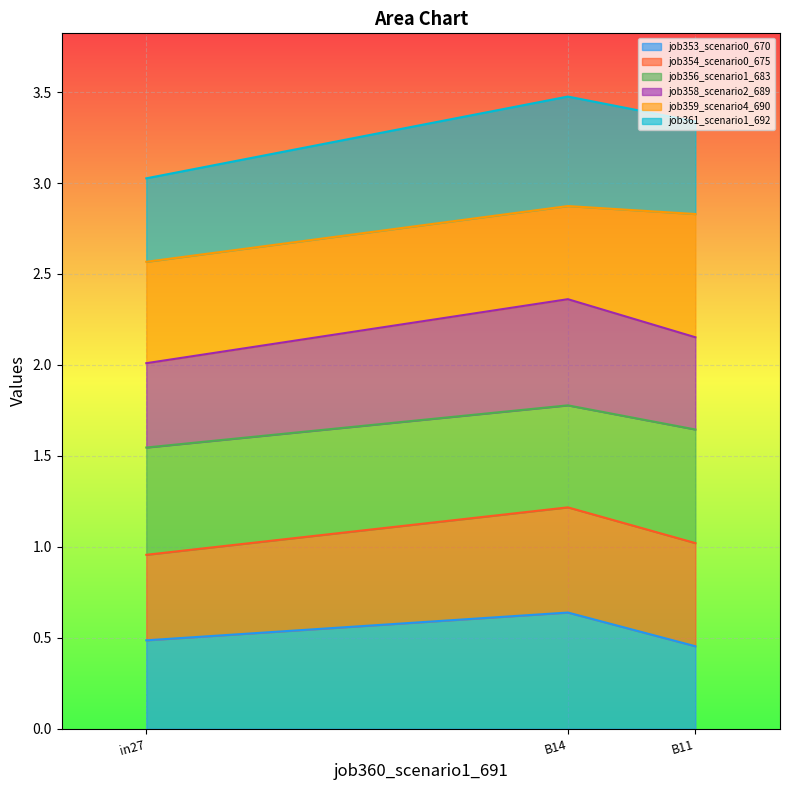

What is the total value across all series at in27?

3.0